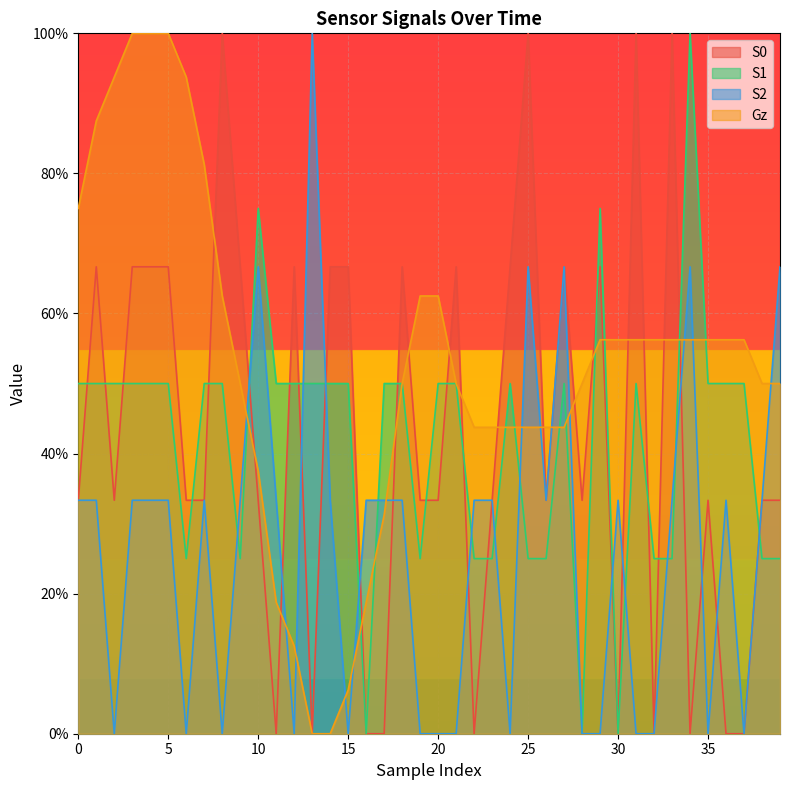

Rank the categories by S0 value from highest to lowest.

8, 25, 31, 33, 1, 3, 4, 5, 9, 12, 14, 15, 18, 21, 24, 27, 29, 0, 2, 6, 7, 10, 19, 20, 23, 26, 28, 35, 38, 39, 11, 13, 16, 17, 22, 30, 32, 34, 36, 37